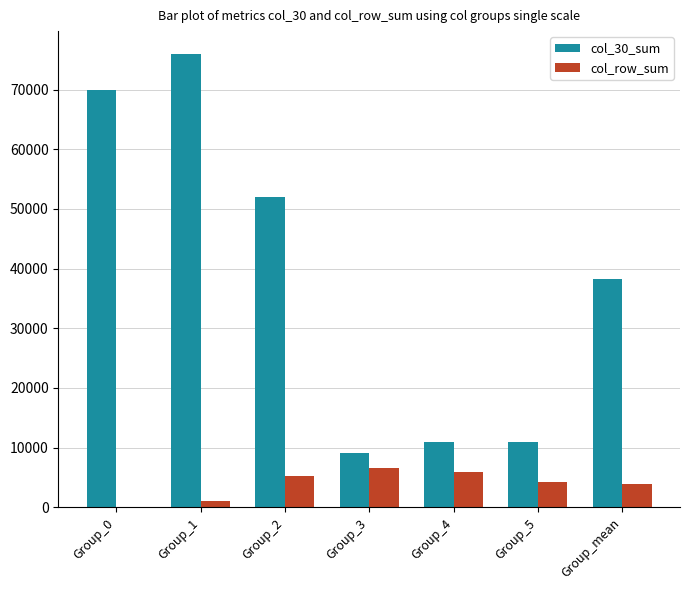

What is the sum of all col_30_sum values?

267166.7